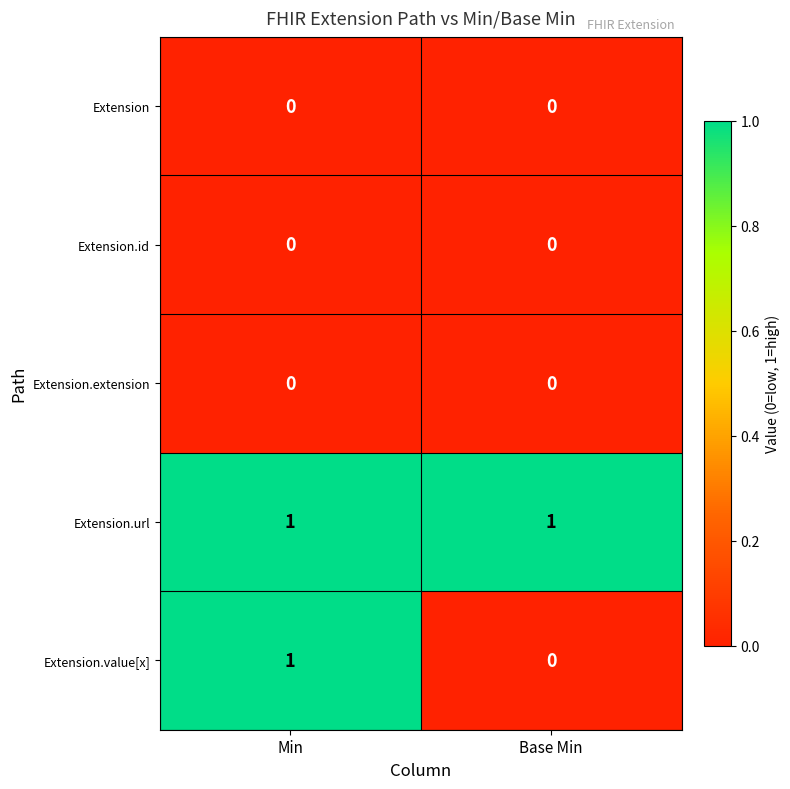

Rank the categories by Extension.value[x] value from lowest to highest.

Base Min, Min